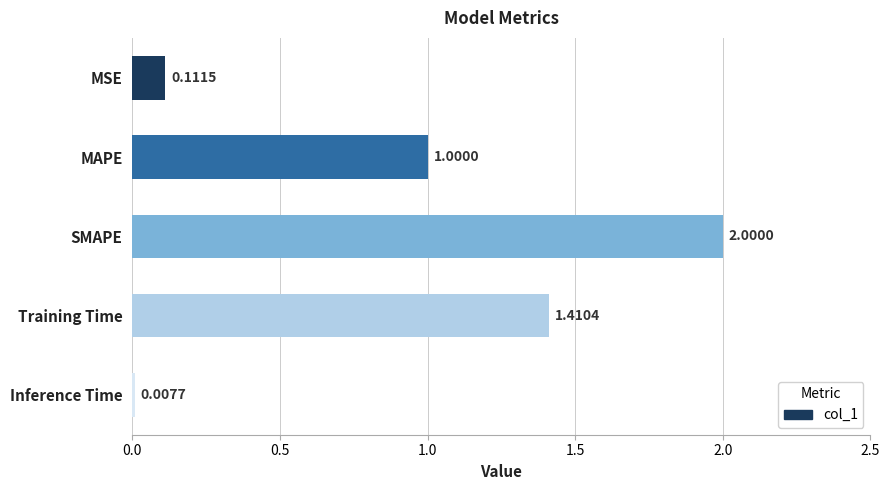

Does the chart contain stacked bars?

No